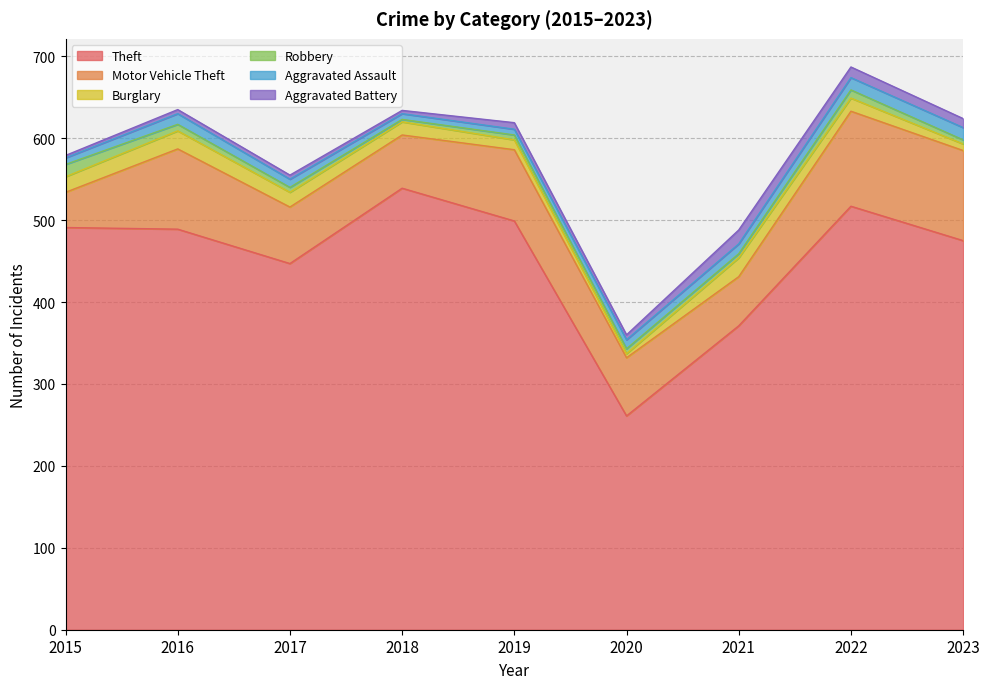

What is the value of the Burglary point at the 2nd from the left?

22